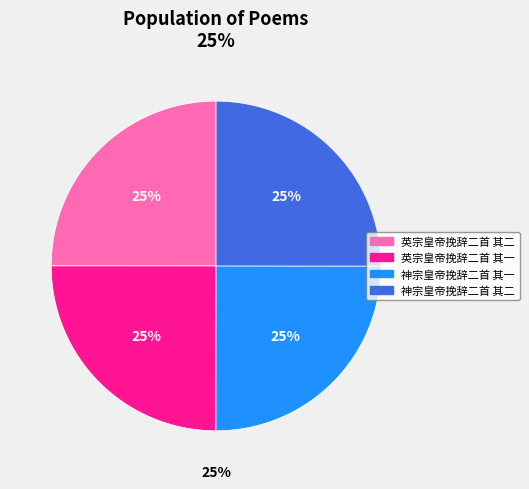

To the nearest percent, what percentage of the pie is 神宗皇帝挽辞二首 其二?

25%